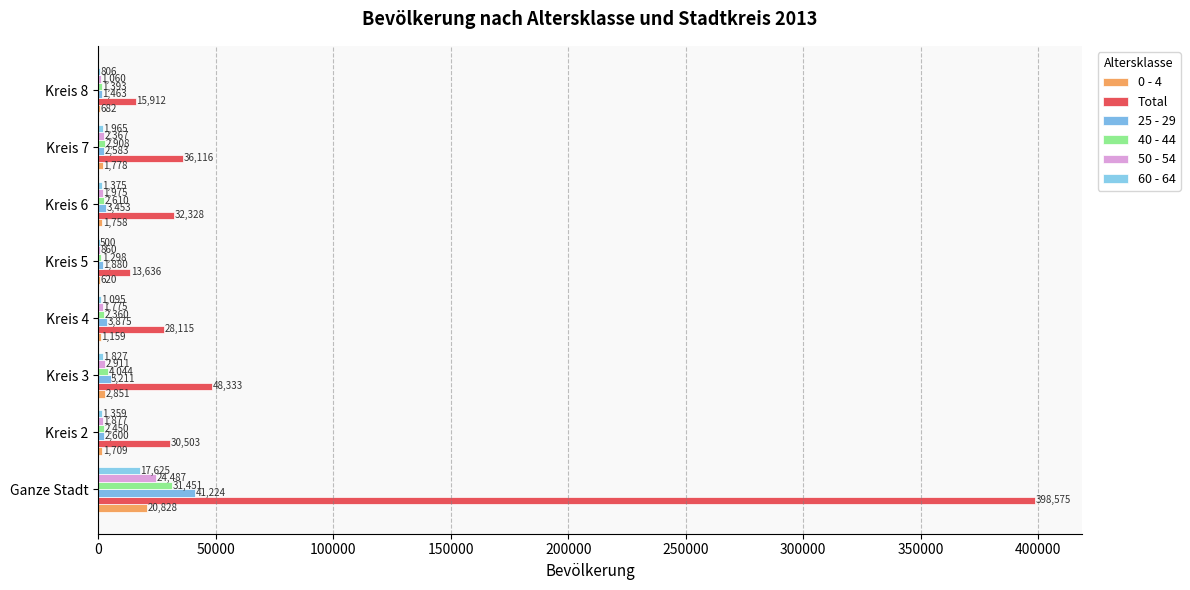

Count the number of data series in this chart.

6